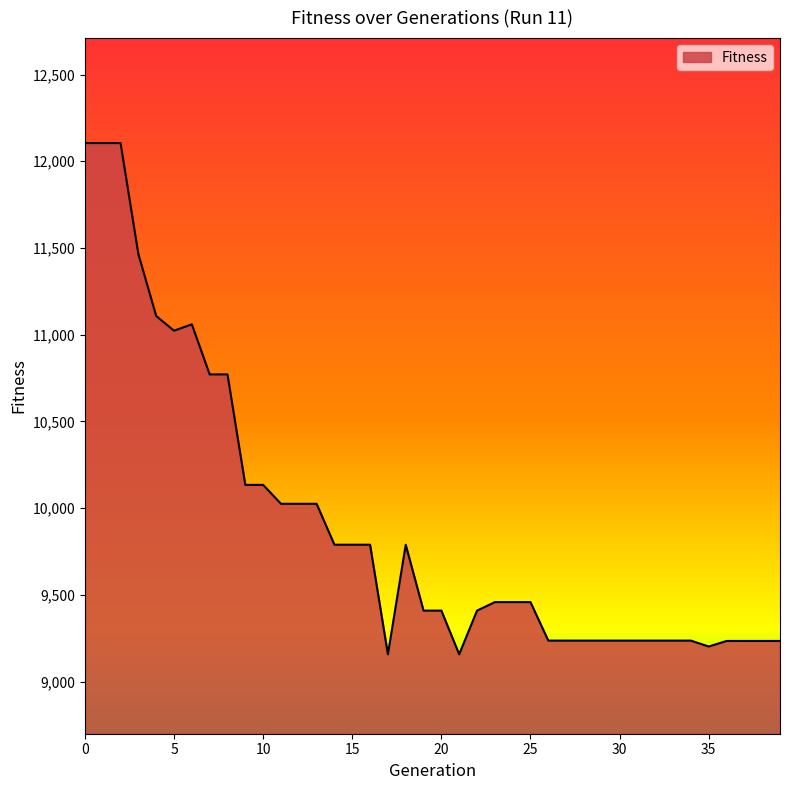

What is the greatest value displayed?

12105